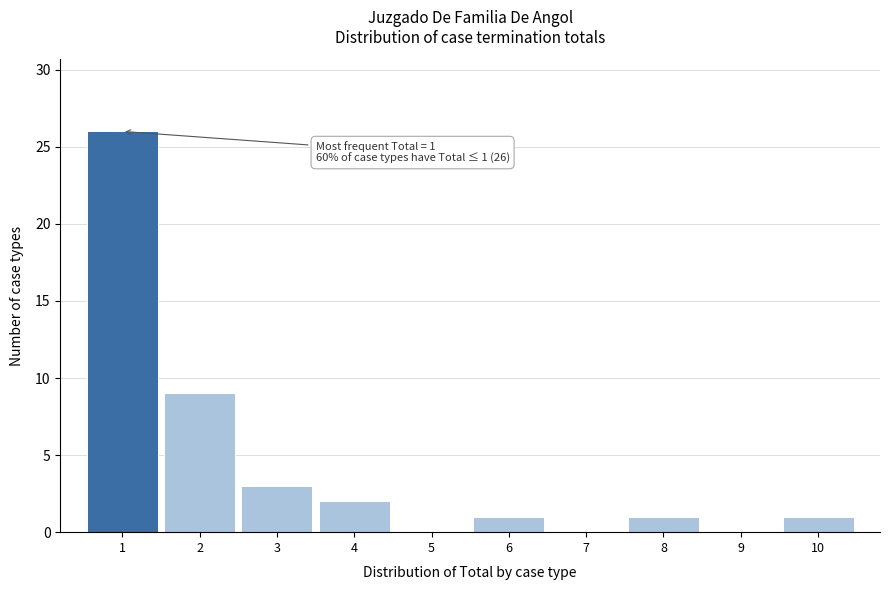

Which range on the x-axis has the tallest bar?

0.5 to 1.5